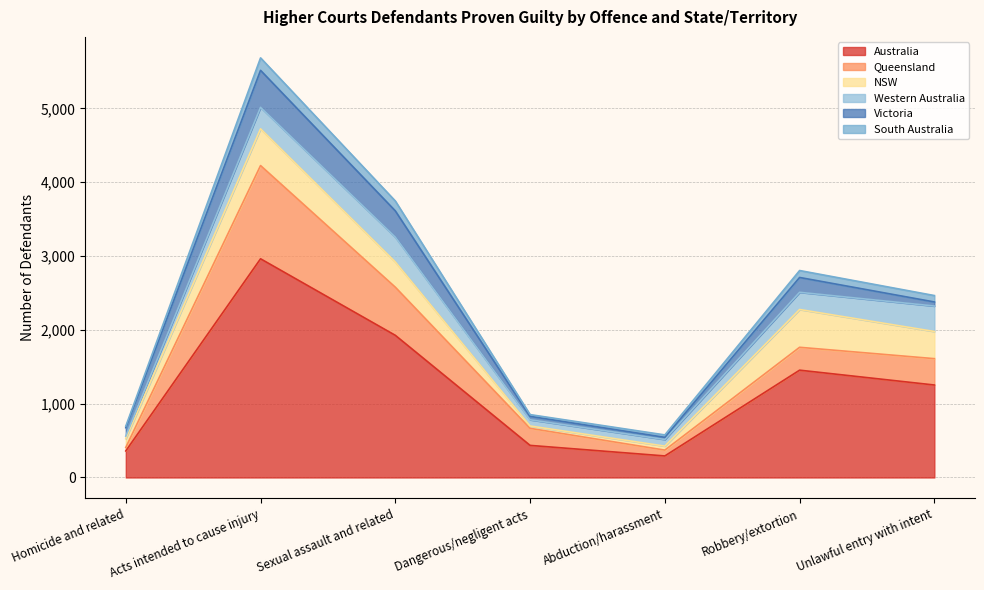

What position from the right is Homicide and related?

7